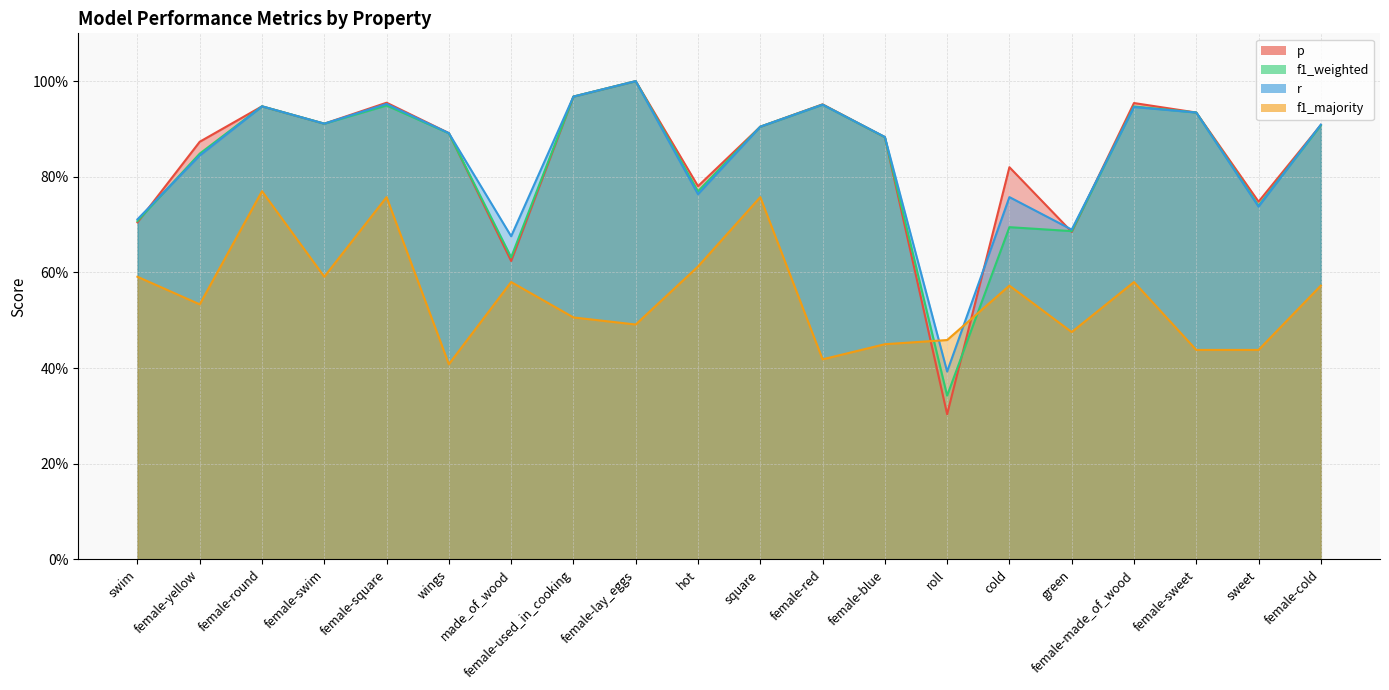

Which series has the largest total across all categories?

r